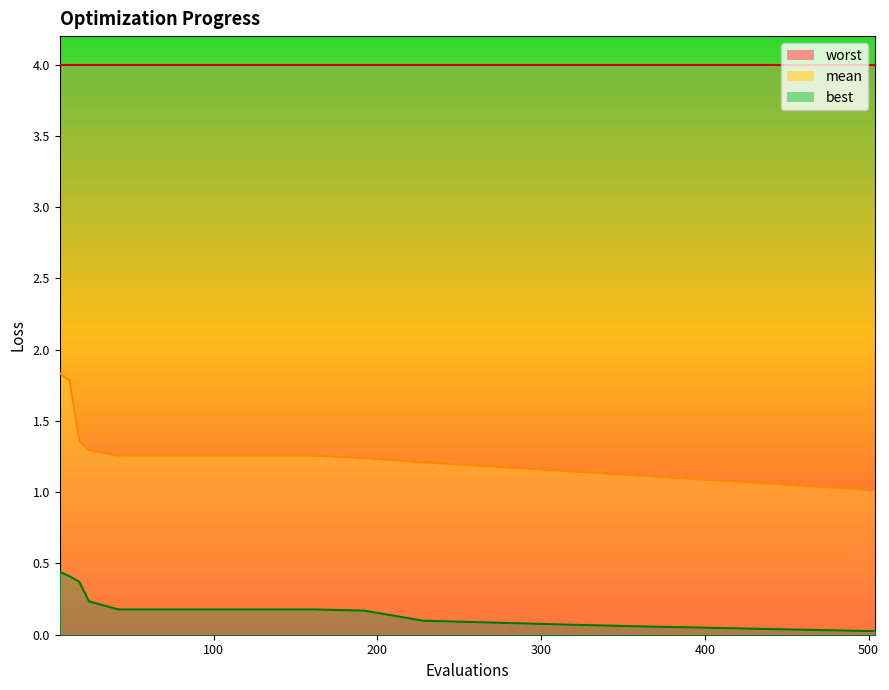

List the series in order of their peak value, highest first.

mean, best